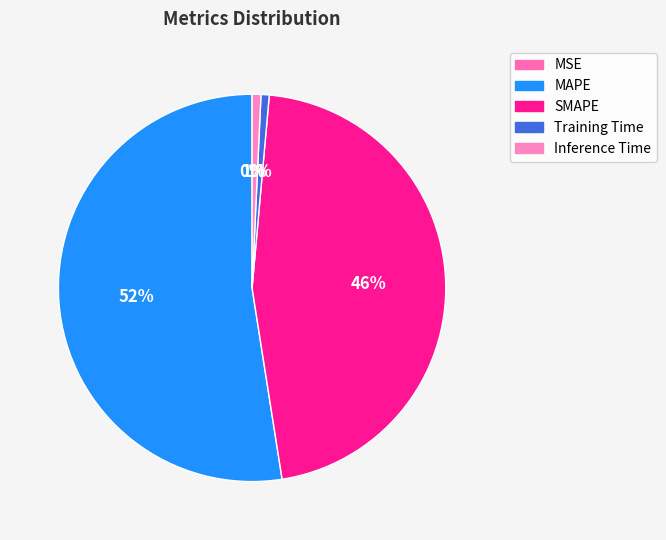

Which slice is the largest?

MAPE